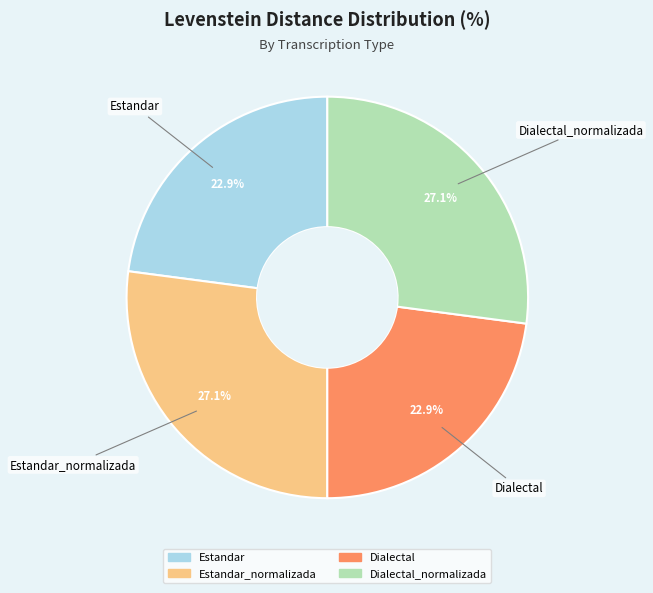

How many slices are in this pie chart?

4